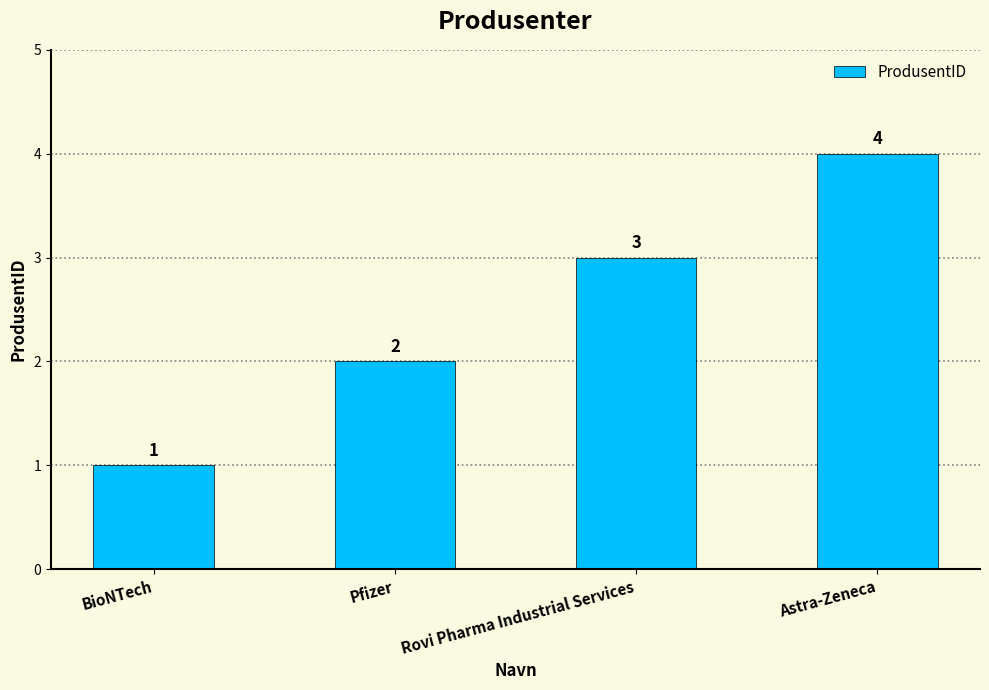

Which label corresponds to the smallest value in the chart?

BioNTech